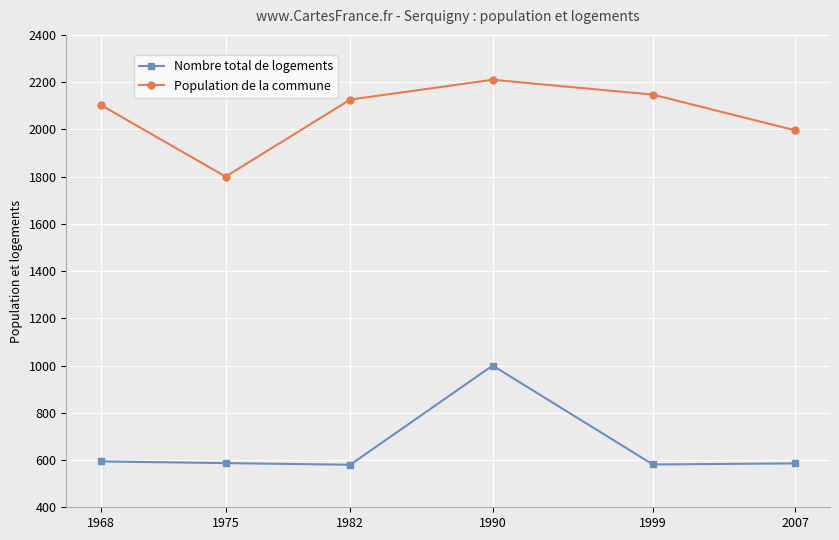

What is the difference between the highest and lowest values at 1990?

1210.0